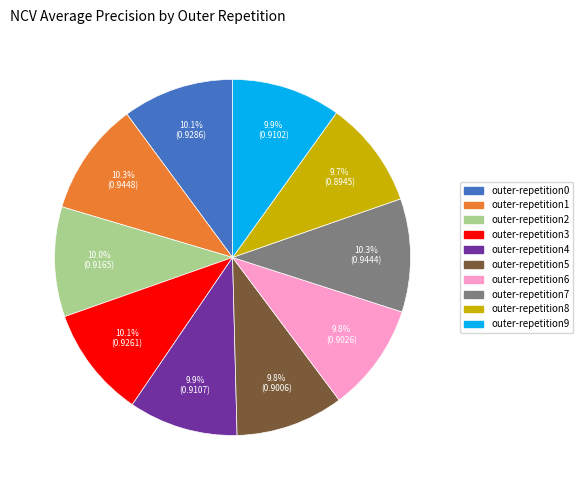

To the nearest percent, what is the difference between the outer-repetition8 and outer-repetition7 slice percentages?

1%